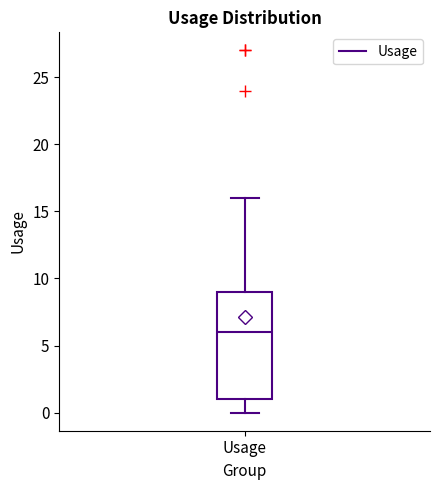

Where does the lower whisker of the box for Usage end on the y-axis? The values are not printed on the chart, so give them approximately, as read against the axis.

0